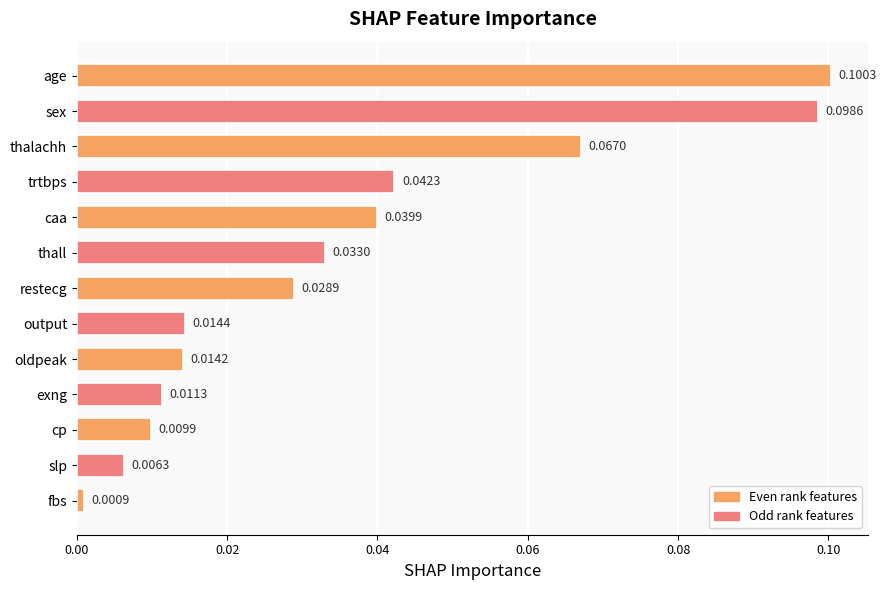

How many distinct data groups are displayed?

1